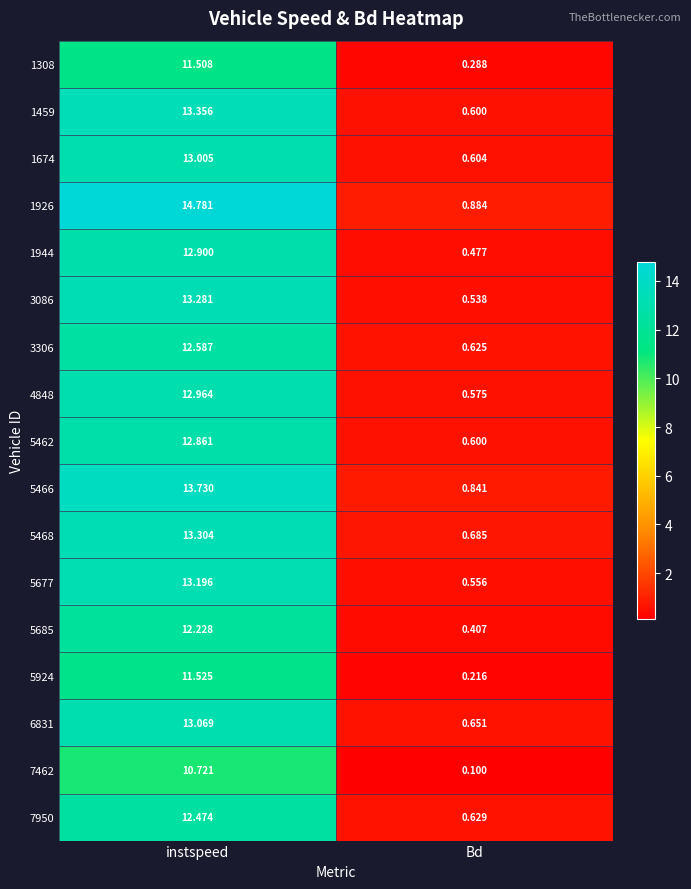

At how many categories does at least one series exceed 8?

1